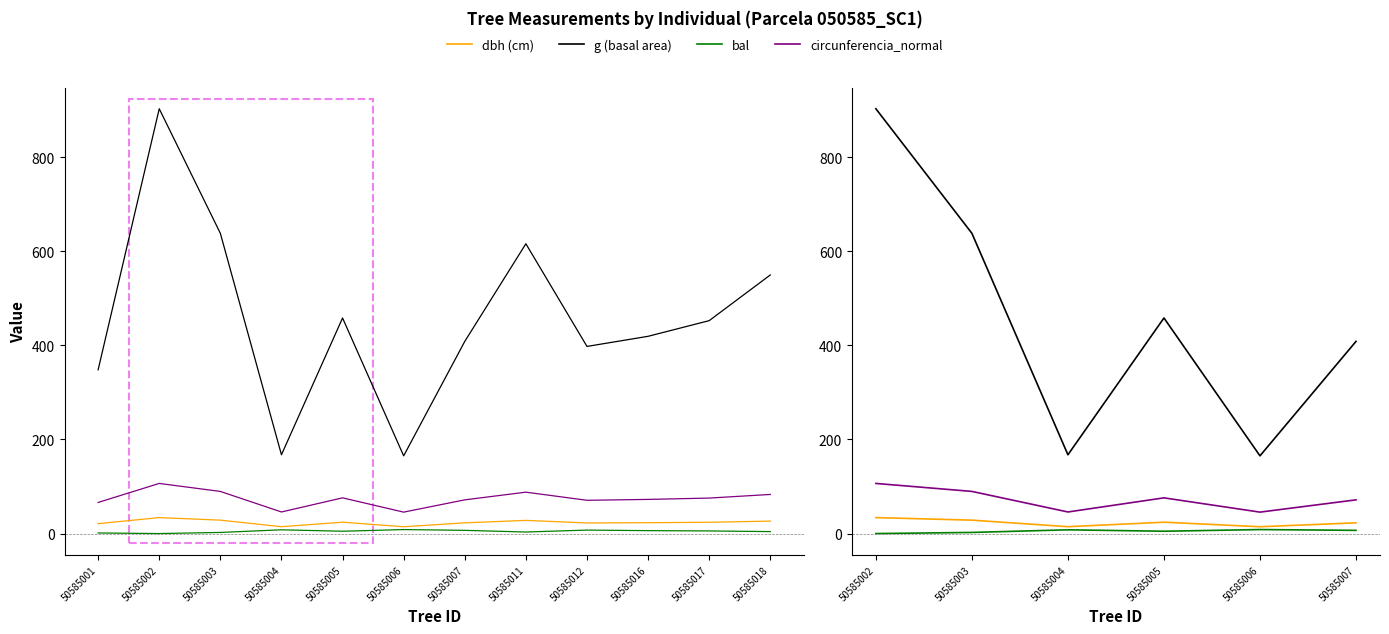

How many lines are shown in the chart?

4